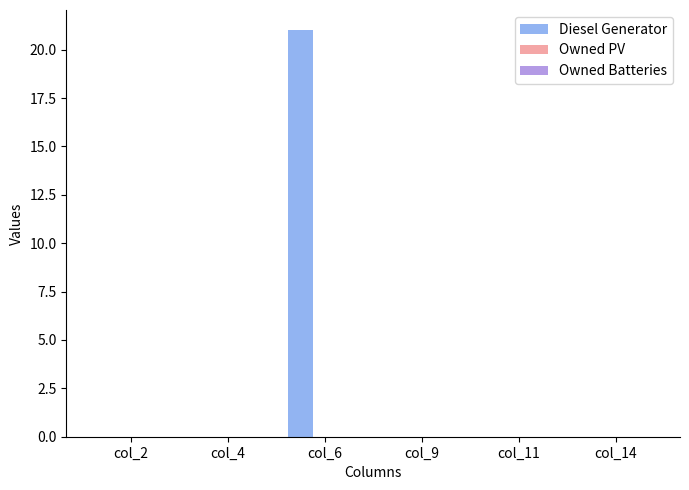

Which label corresponds to the largest value in the chart?

col_6